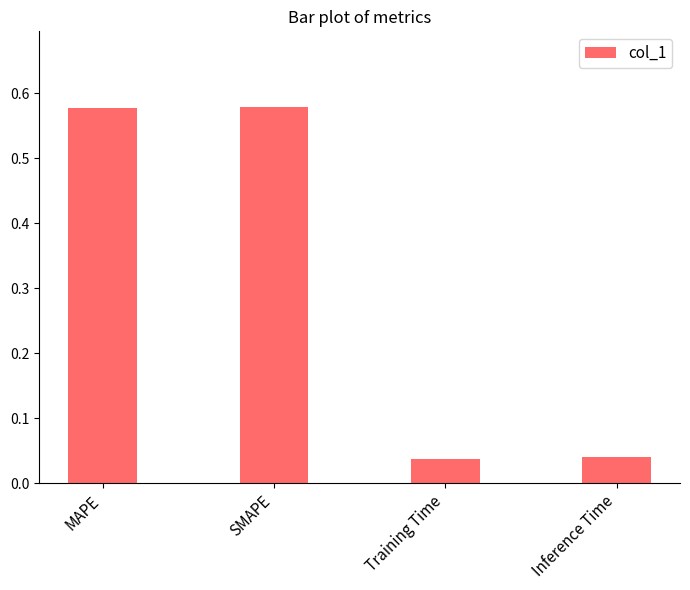

What position from the left is MAPE?

1